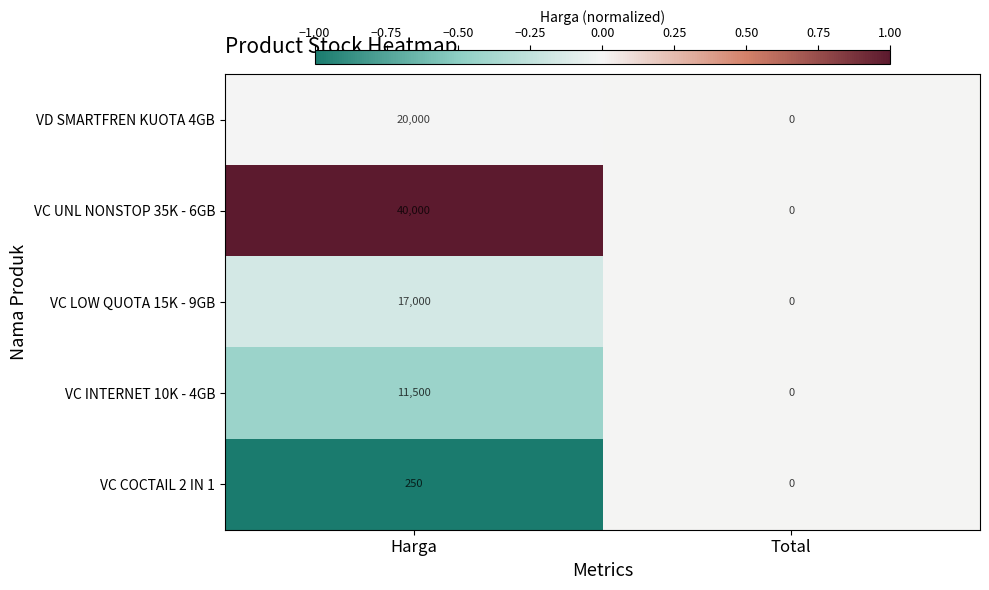

What is the spread (max minus min) of values at Harga?

39750